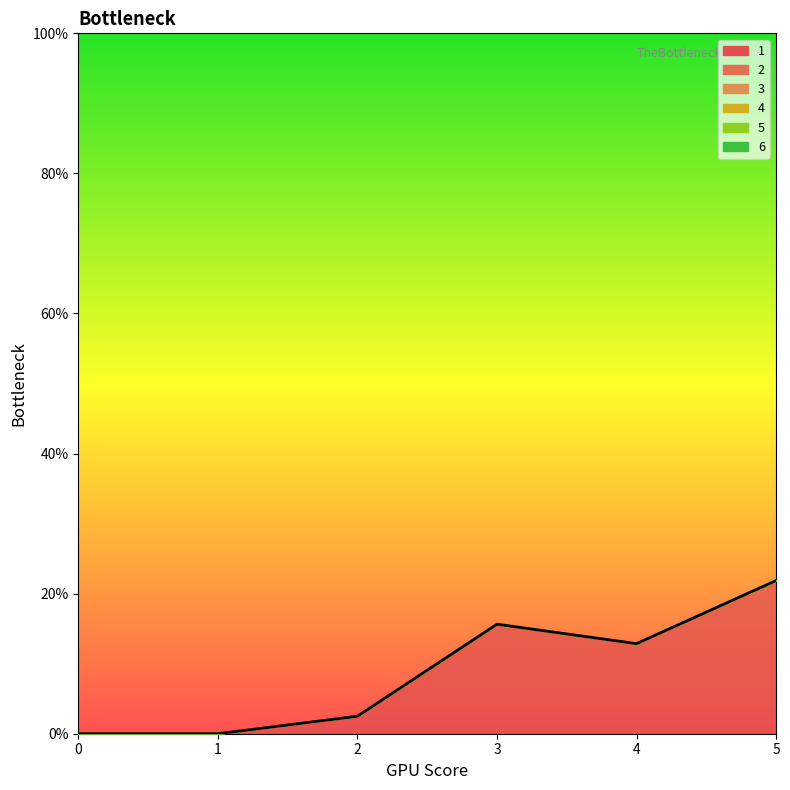

Is the value of 6 at 4 greater than the value of 3 at 3?

No